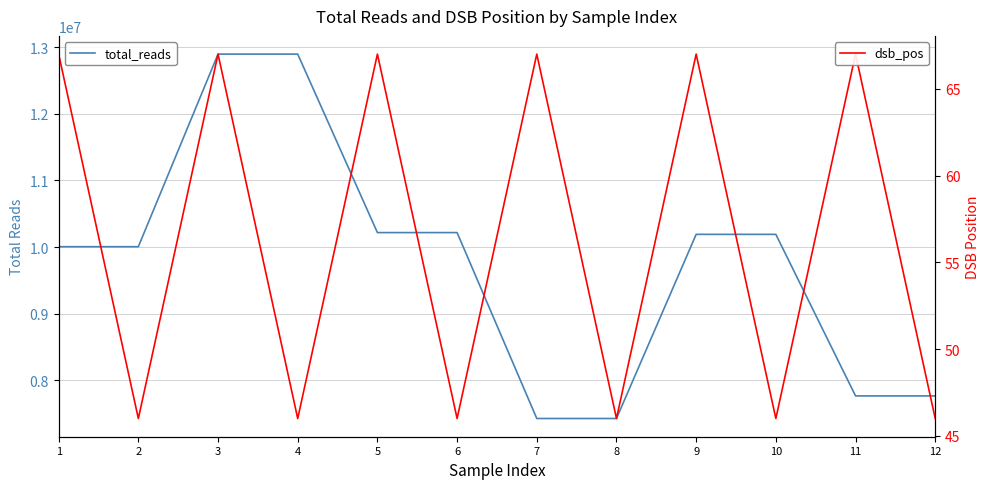

In dsb_pos, how many points are higher than both neighbors (excluding endpoints)?

5